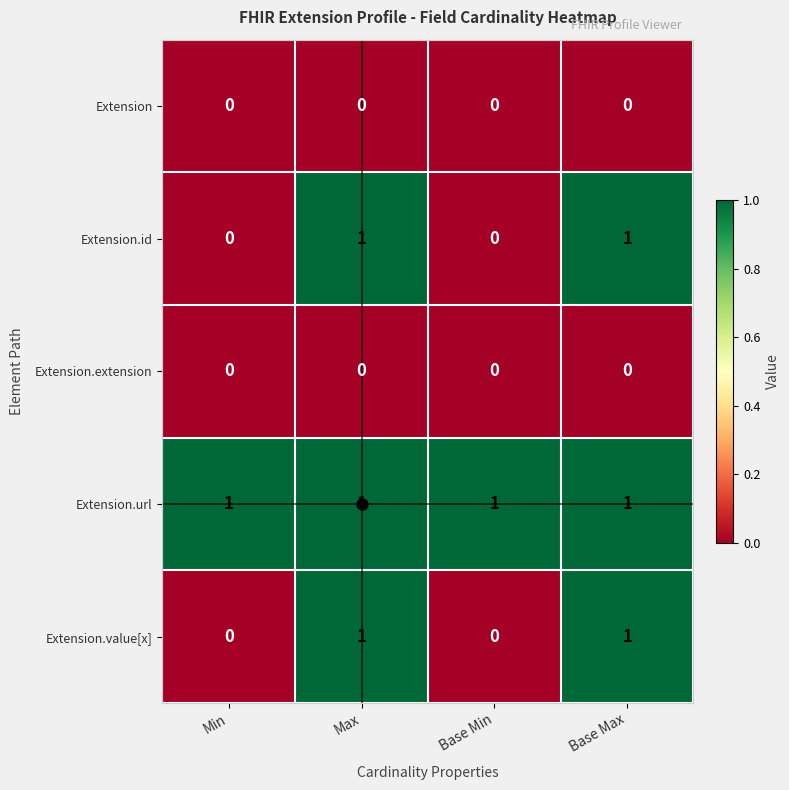

What is the total value across all series at Base Max?

3